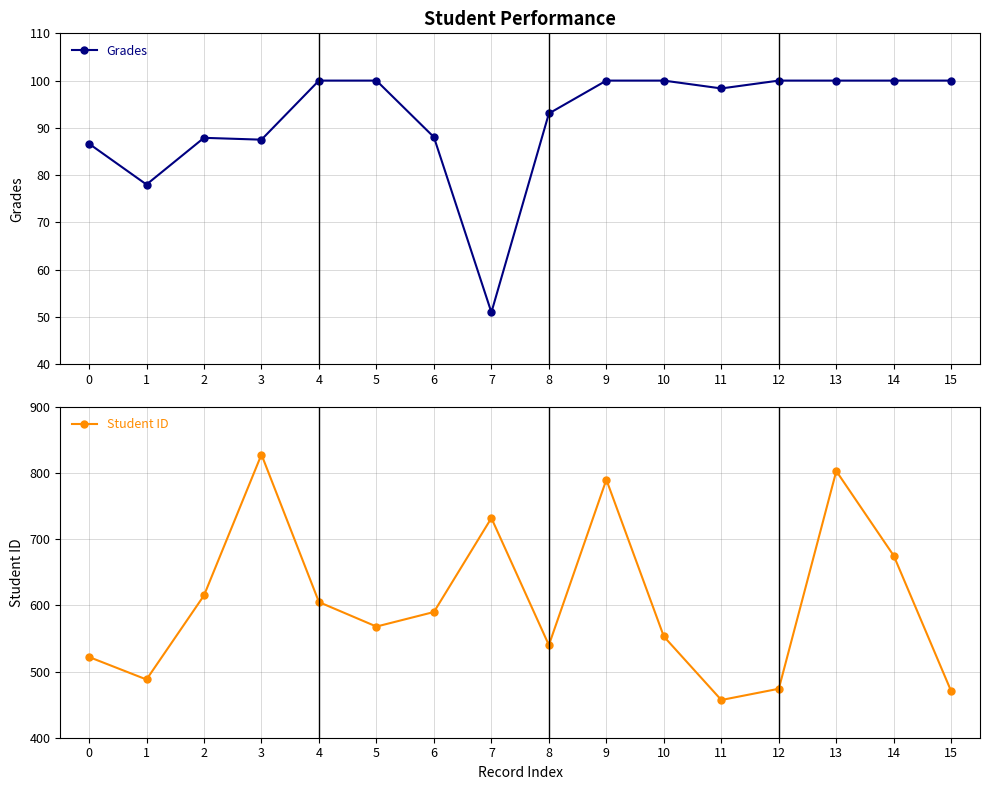

Rank the categories by Grades value from highest to lowest.

4, 5, 9, 10, 12, 13, 14, 15, 11, 8, 6, 2, 3, 0, 1, 7